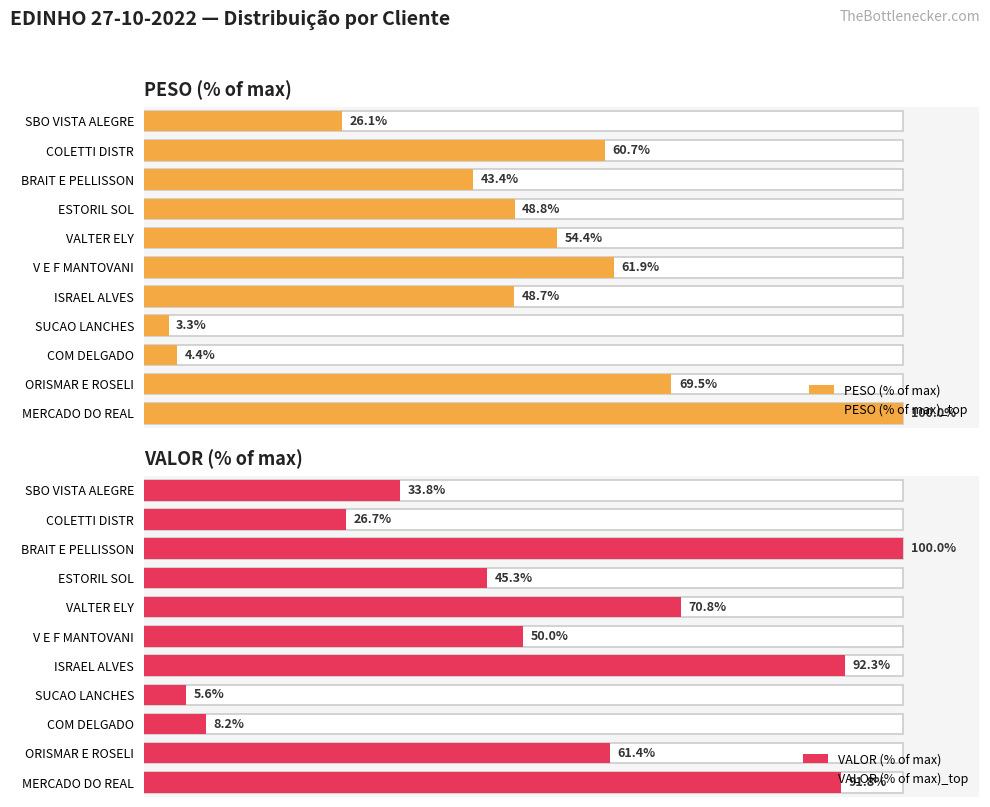

True or false: VALOR (% of max) has a value of 26.1 at VALTER ELY.

False